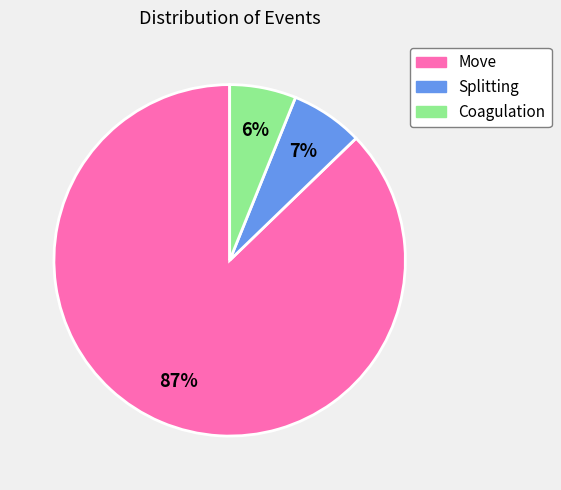

Between Move and Coagulation, which is larger?

Move